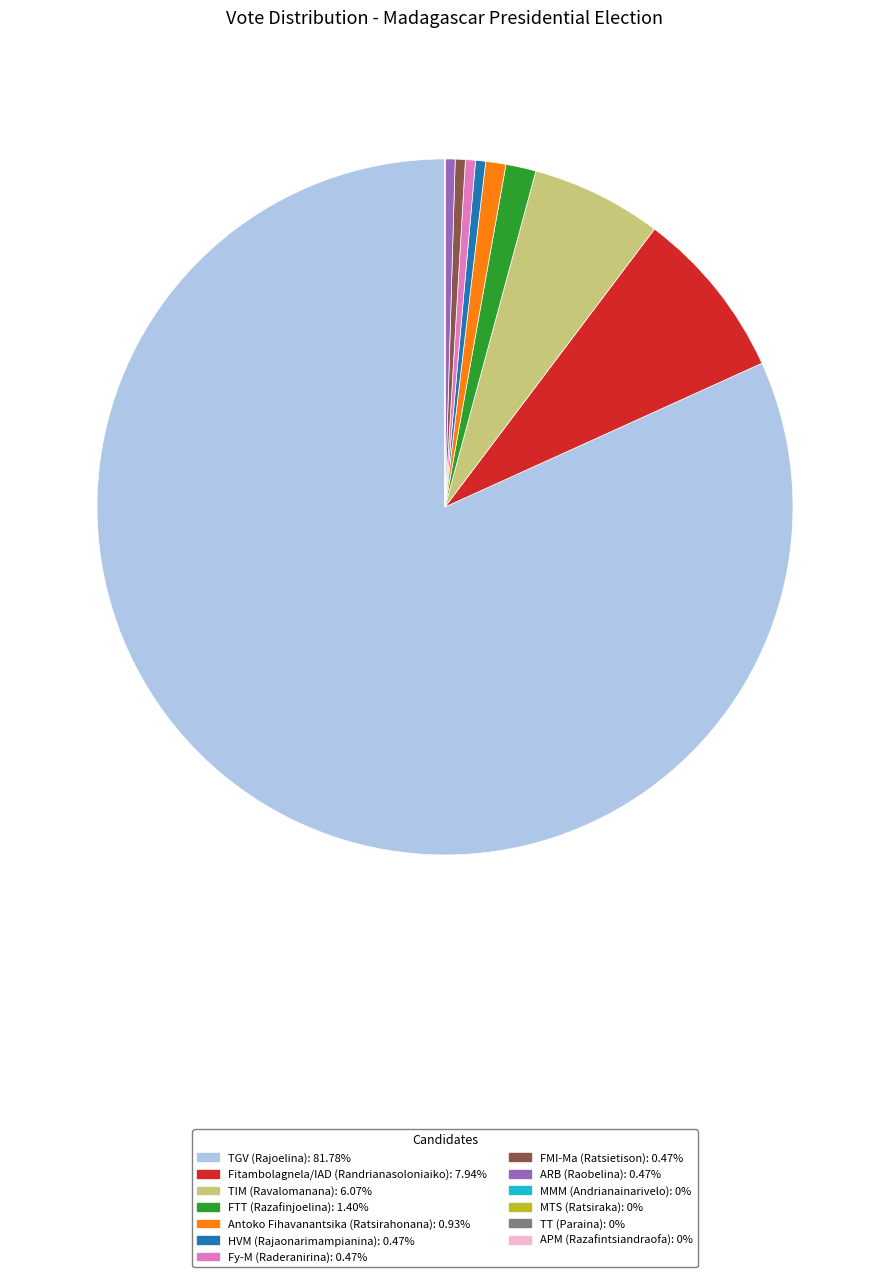

What is the largest slice in the pie chart?

TGV (Rajoelina)